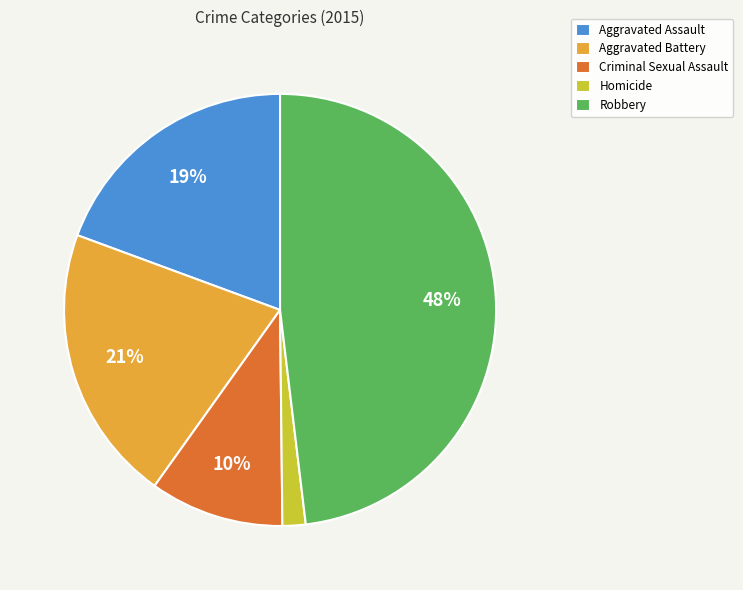

How many slices are in this pie chart?

5